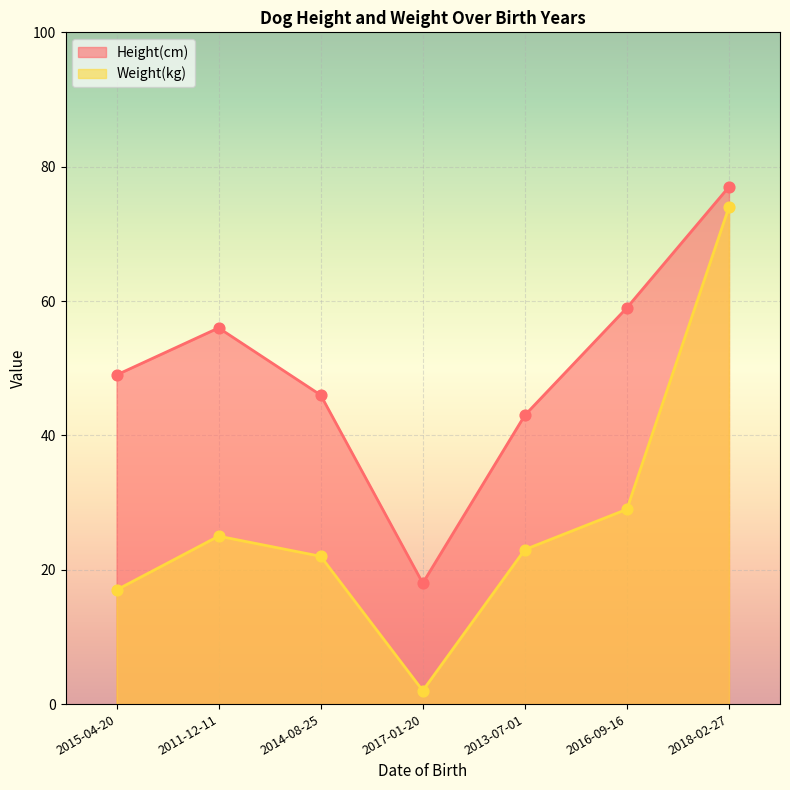

What are all the series names shown in the legend?

Height(cm), Weight(kg)